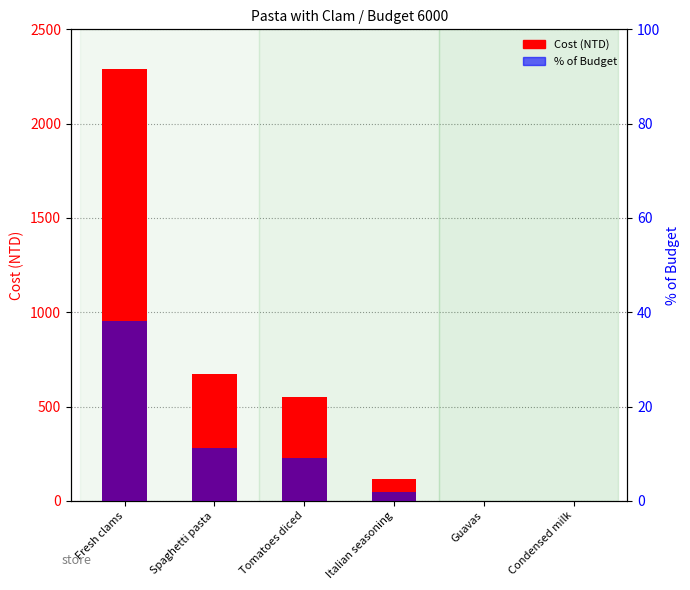

Rank the series at Spaghetti pasta from highest to lowest value.

Cost (NTD), % of Budget